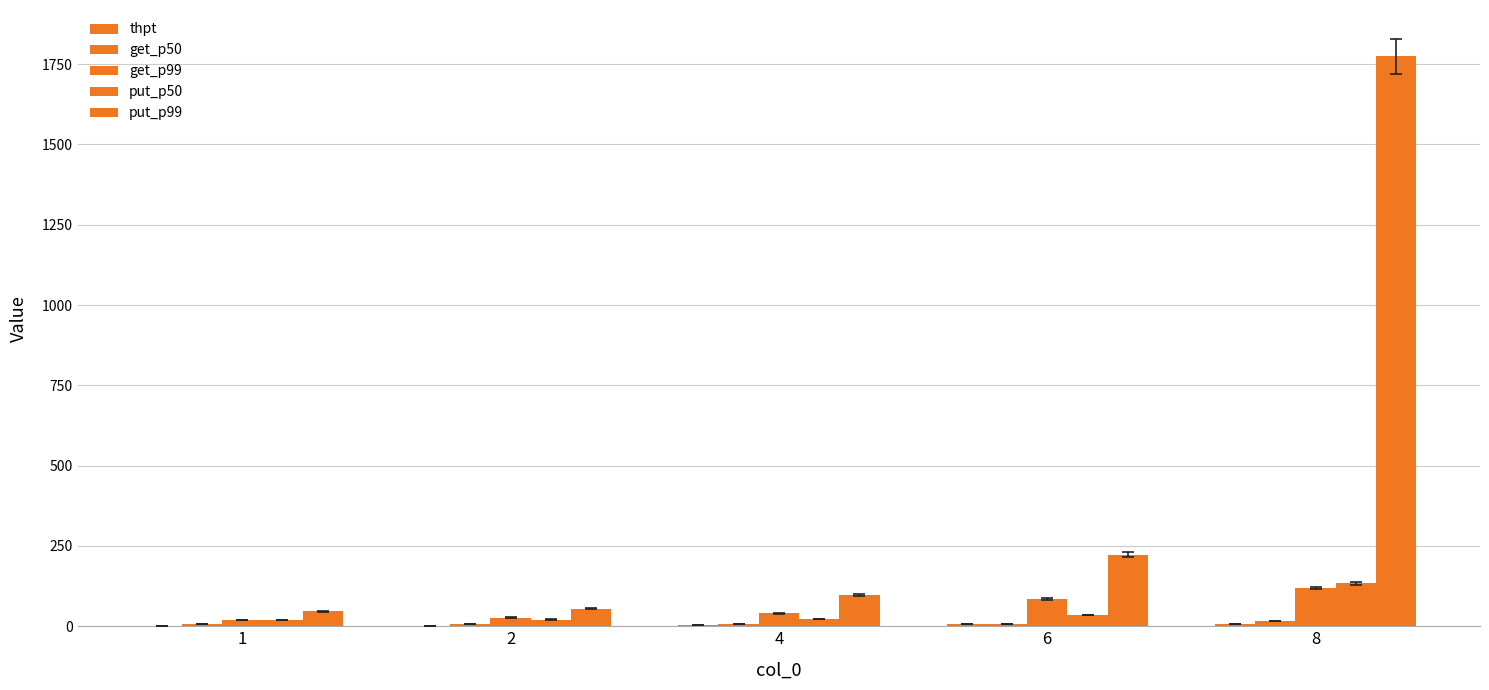

The get_p99 series shows 27.2 at 2. True or false?

True